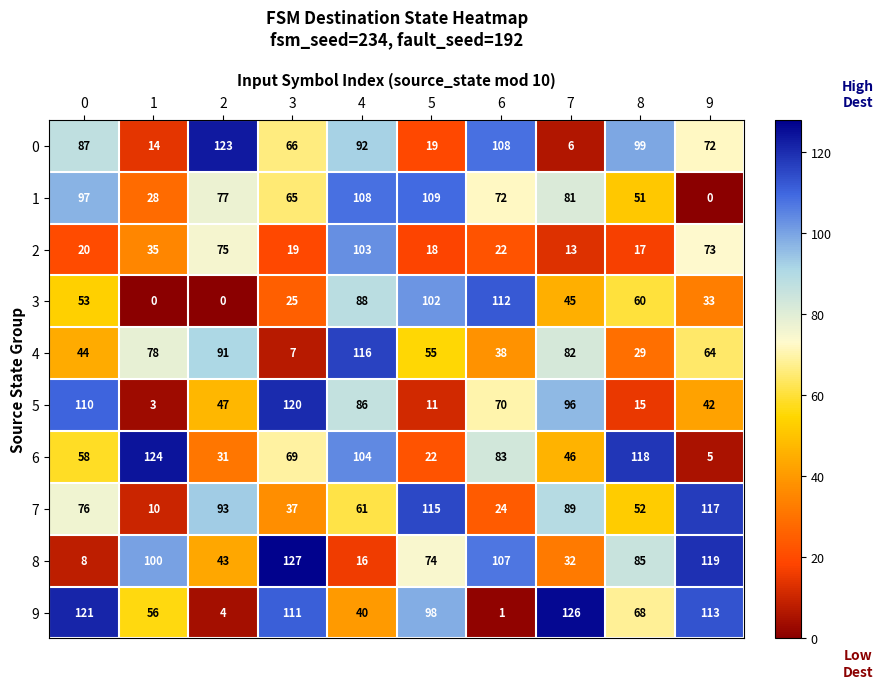

Count the number of categories in the chart.

10